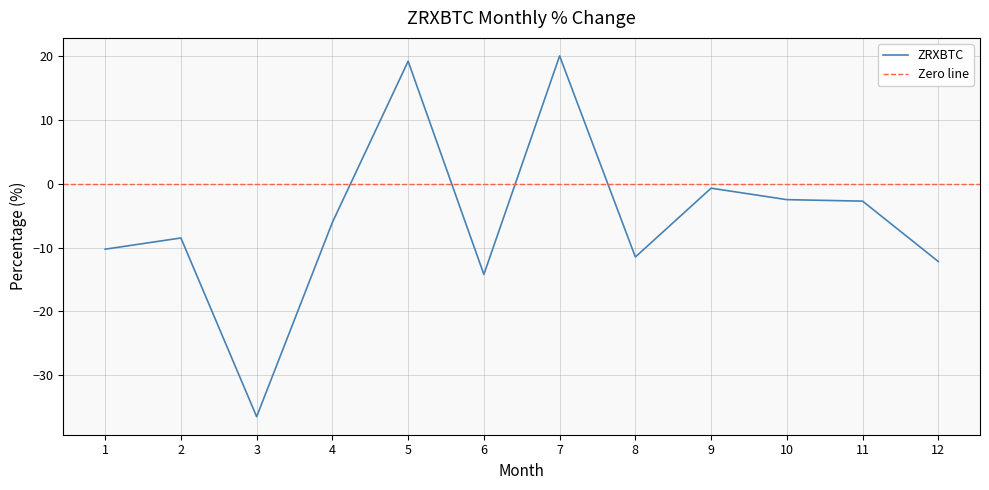

What is the maximum value shown in the chart?

20.0